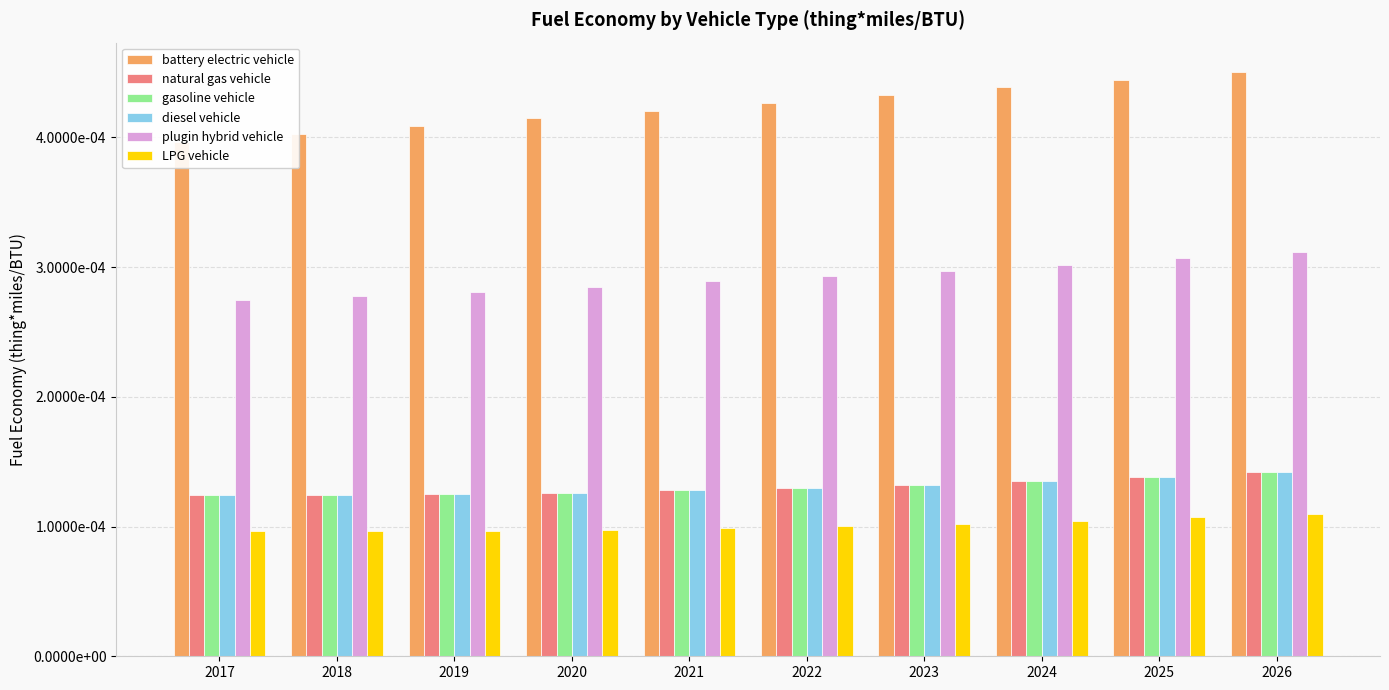

How many bars are there in each group?

6